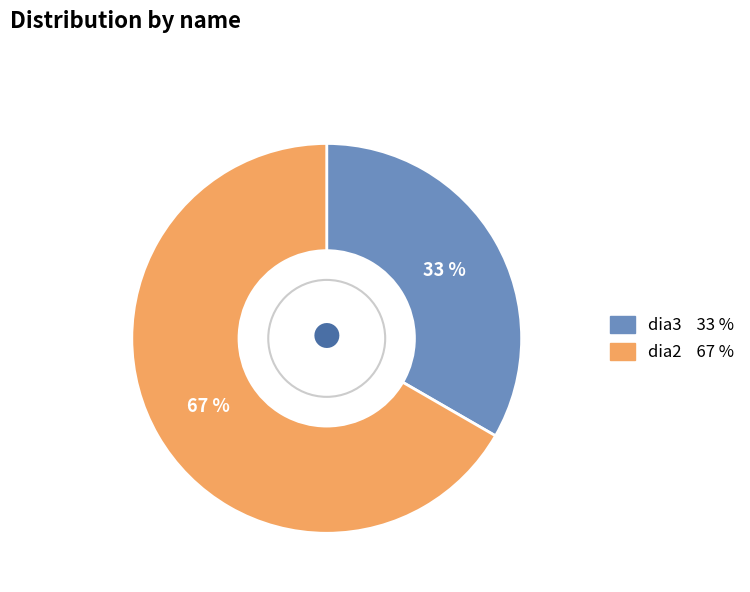

To the nearest percent, what percentage of the pie is dia2?

67%